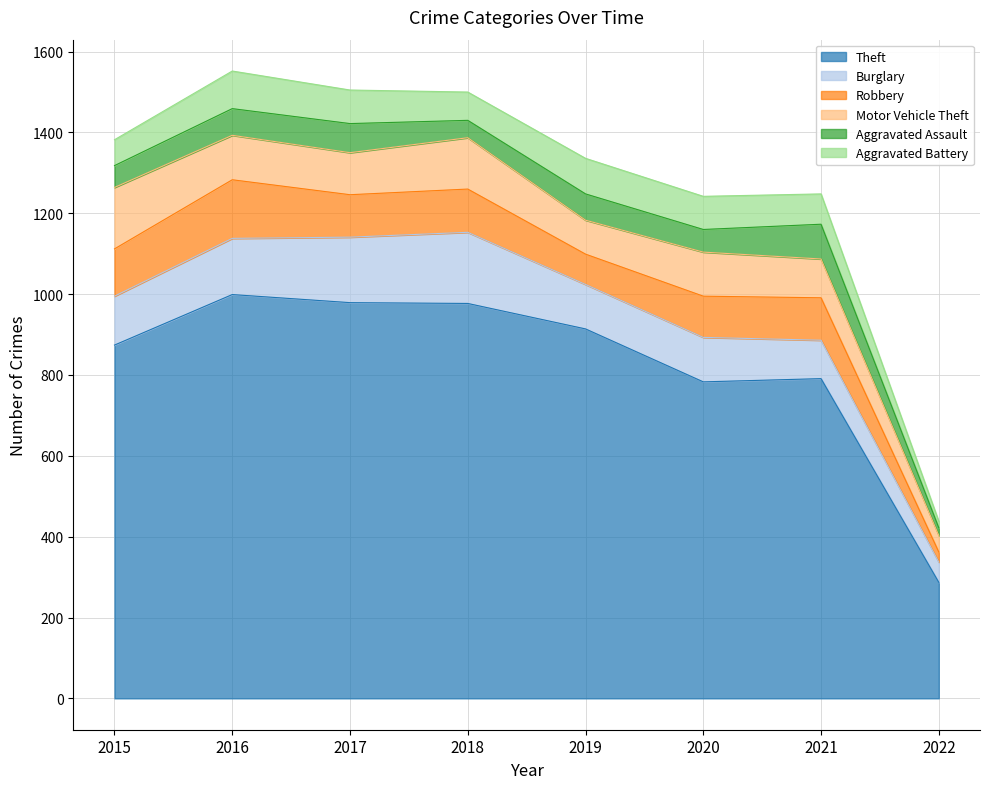

What is the total value across all series at 2015?

1382